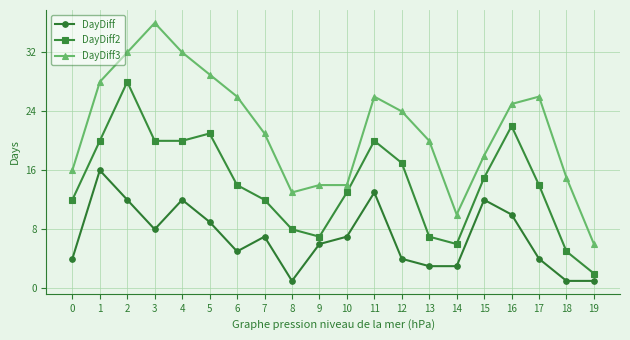

Is it true that DayDiff equals 17 at 16?

False